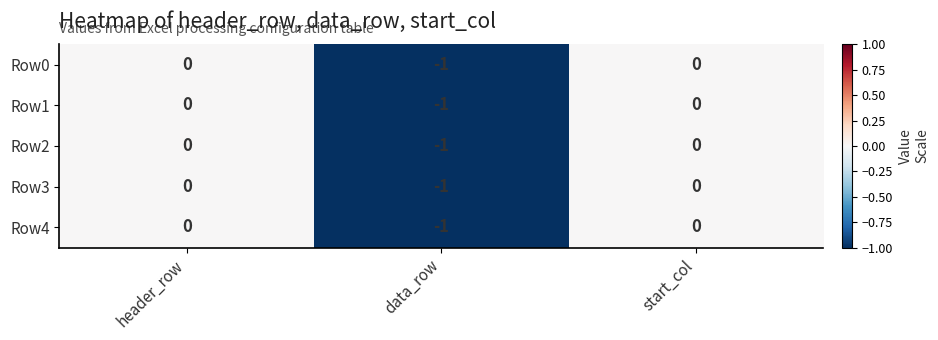

Which label corresponds to the smallest value in the chart?

data_row